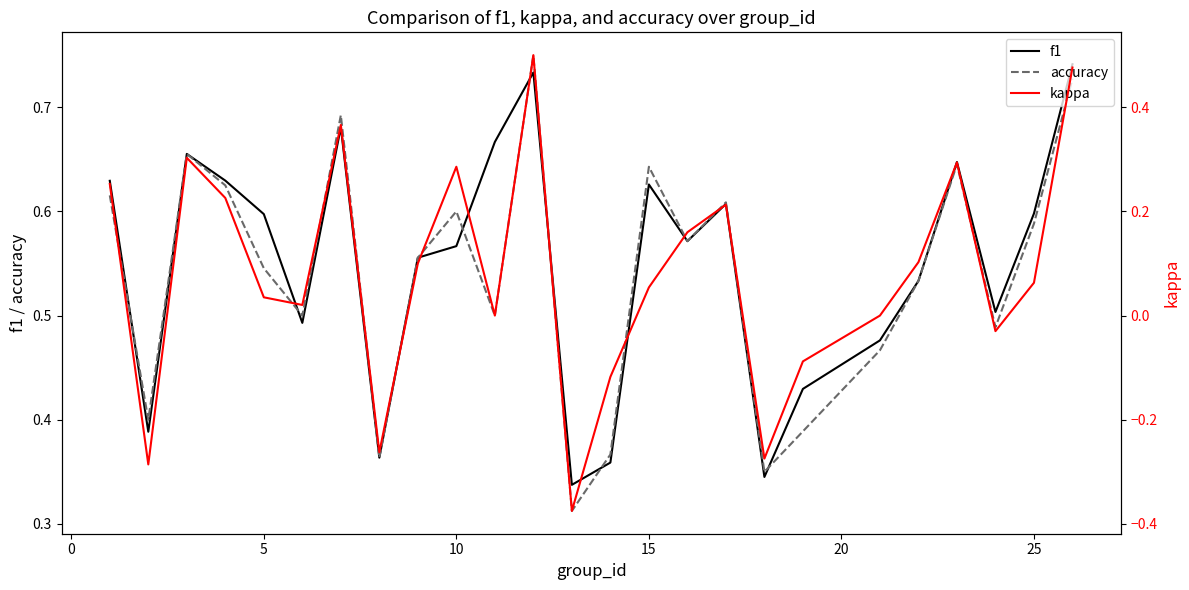

Reading left to right, what are all the values shown in this chart?

f1: 0.6	0.4	0.7	0.6	0.6	0.5	0.7	0.4	0.6	0.6	0.7	0.7	0.3	0.4	0.6	0.6	0.6	0.3	0.4	0.5	0.5	0.6	0.5	0.6	0.7
accuracy: 0.6	0.4	0.7	0.6	0.5	0.5	0.7	0.4	0.6	0.6	0.5	0.8	0.3	0.4	0.6	0.6	0.6	0.3	0.4	0.5	0.5	0.6	0.5	0.6	0.7
kappa: 0.3	-0.3	0.3	0.2	0.0	0.0	0.4	-0.3	0.1	0.3	0.0	0.5	-0.4	-0.1	0.1	0.2	0.2	-0.3	-0.1	0.0	0.1	0.3	-0.0	0.1	0.5